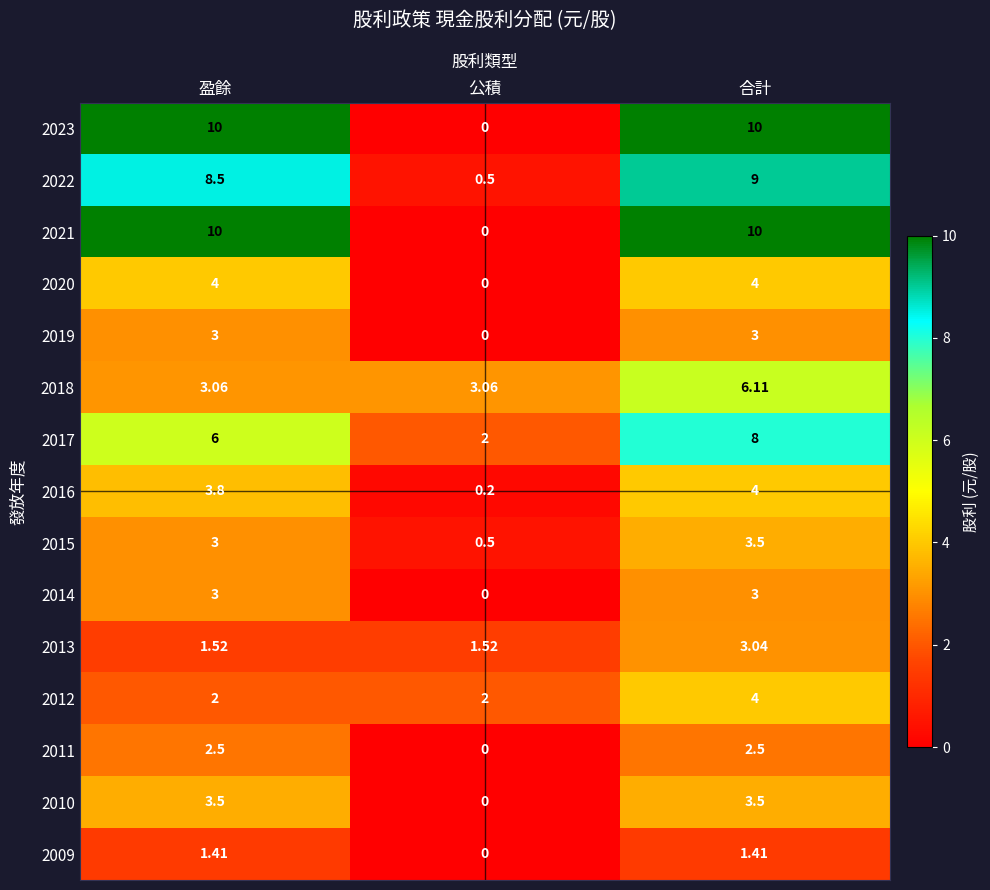

At which category is the sum across all series the highest?

合計